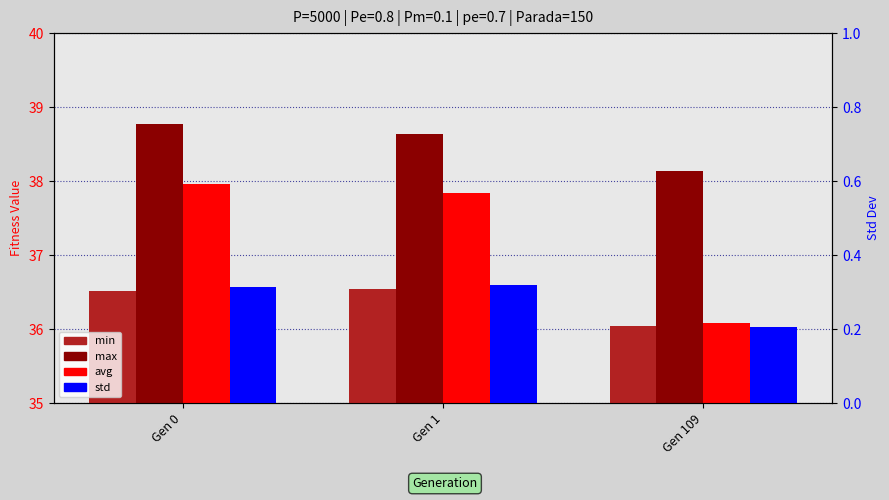

Which series has the largest total across all categories?

max